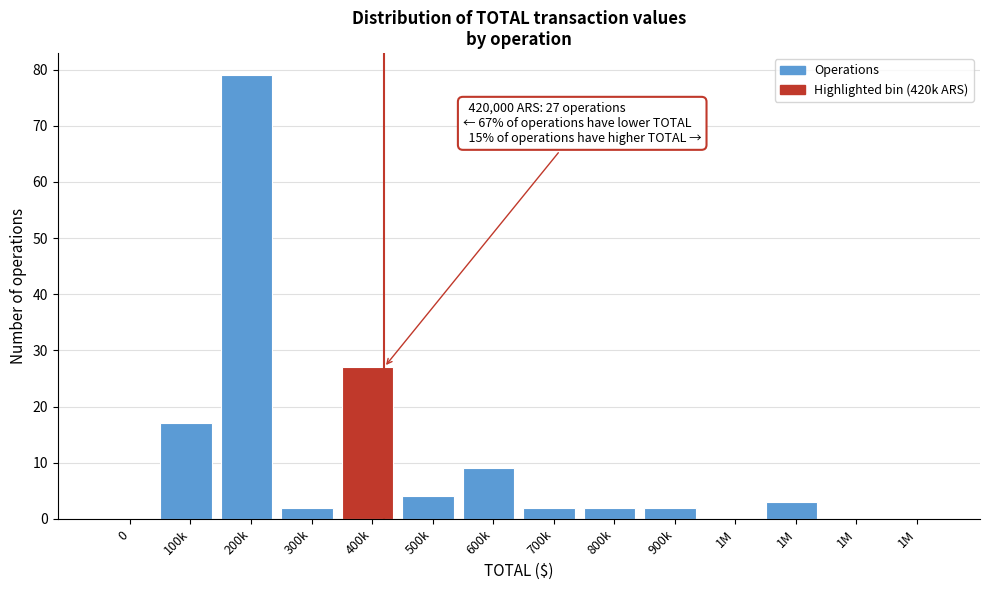

Are the bars horizontal?

No